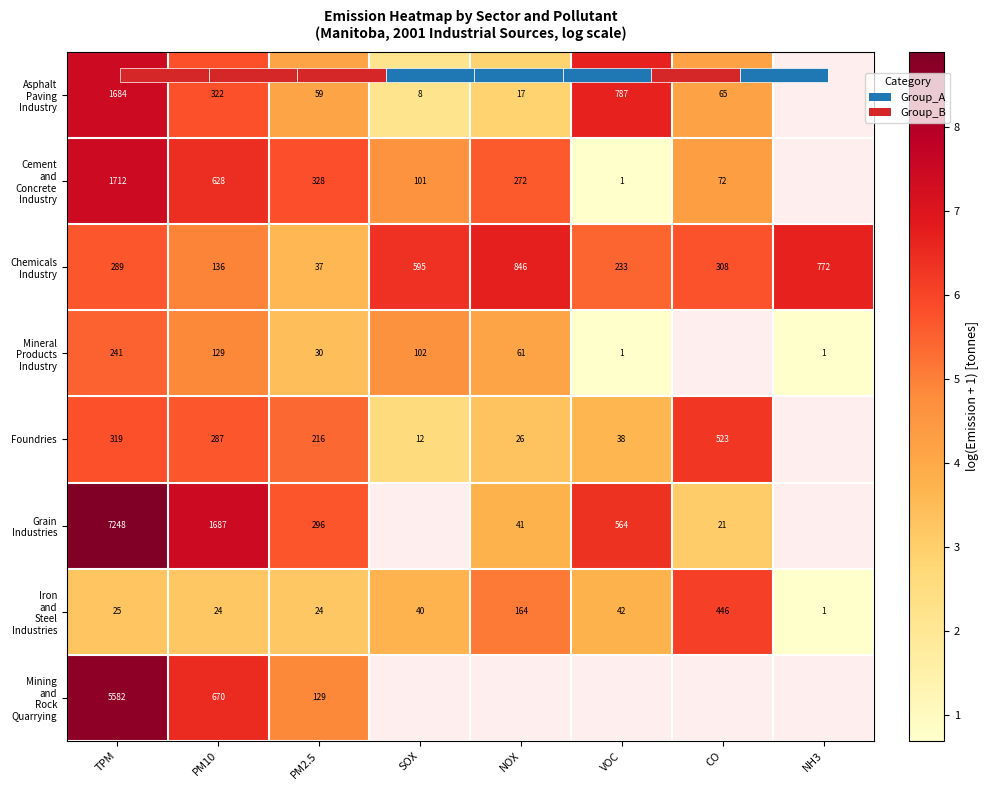

Which has a higher value, NH3 or TPM?

TPM